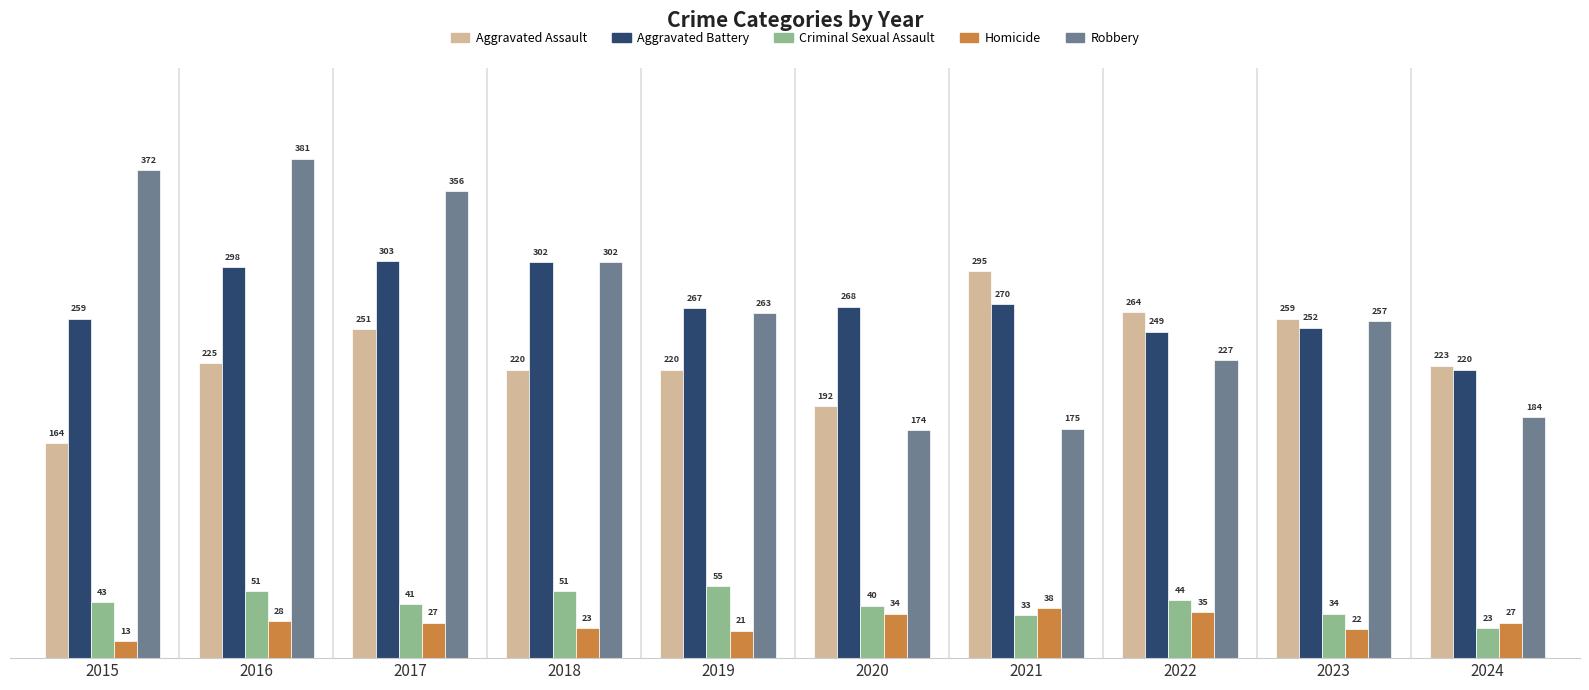

The Aggravated Assault series shows 225 at 2016. True or false?

True